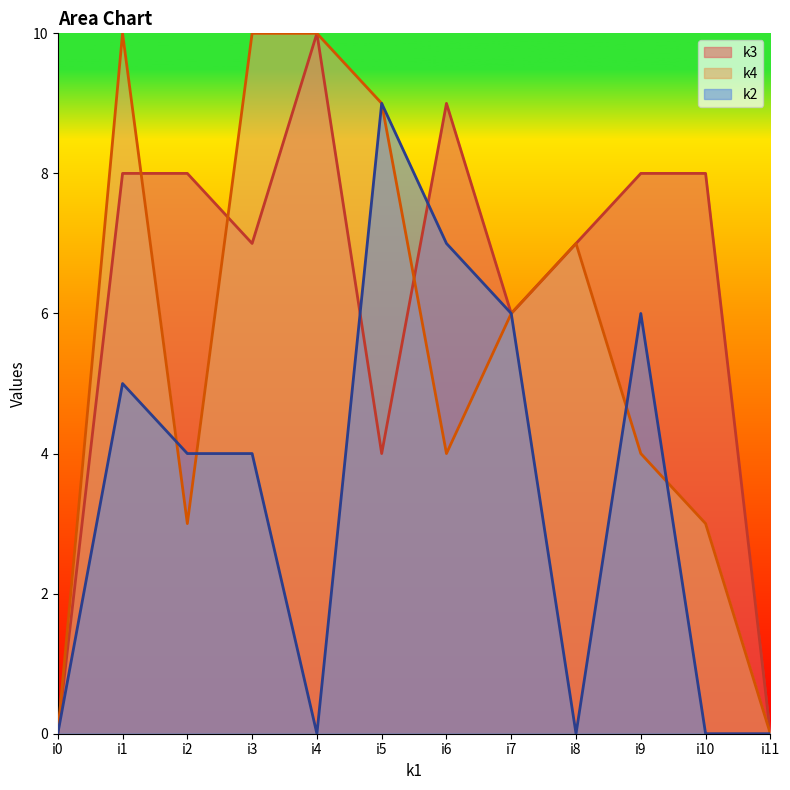

Reading left to right, extract all data points from this chart.

k3: i0=0	i1=8	i2=8	i3=7	i4=10	i5=4	i6=9	i7=6	i8=7	i9=8	i10=8	i11=0
k4: i0=0	i1=10	i2=3	i3=10	i4=10	i5=9	i6=4	i7=6	i8=7	i9=4	i10=3	i11=0
k2: i0=0	i1=5	i2=4	i3=4	i4=0	i5=9	i6=7	i7=6	i8=0	i9=6	i10=0	i11=0